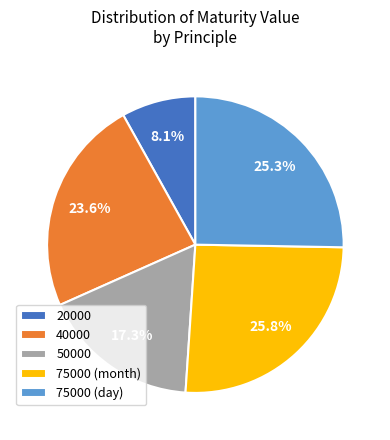

How many segments does this pie chart have?

5